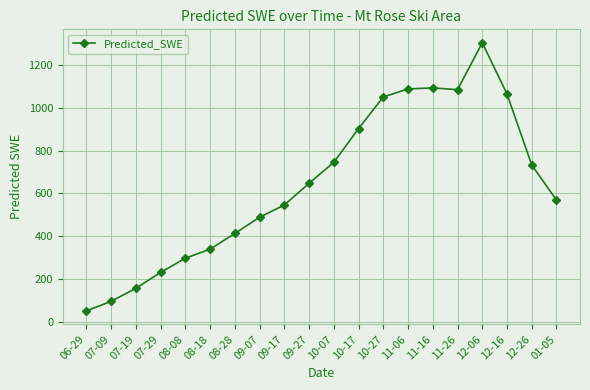

What value does the data have at 09-17?

545.4